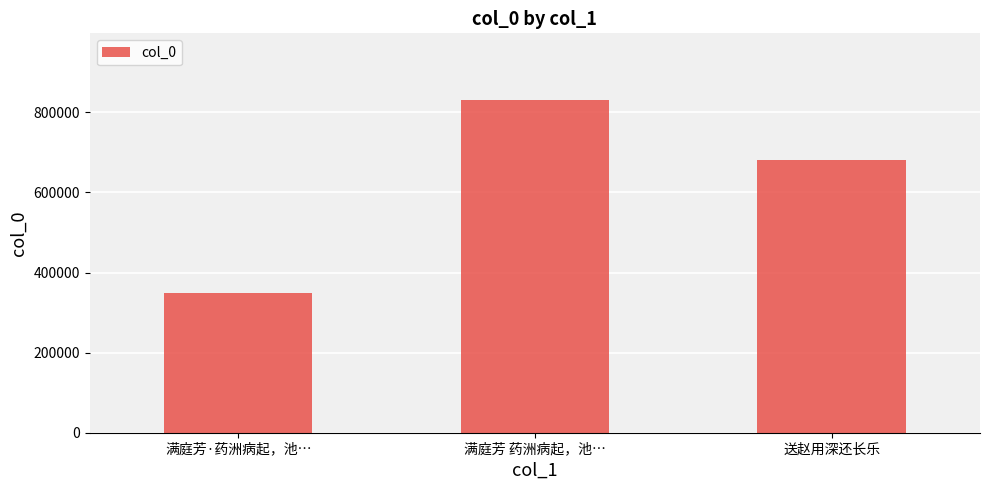

What is the label of the 2nd bar from the left?

满庭芳 药洲病起，池…